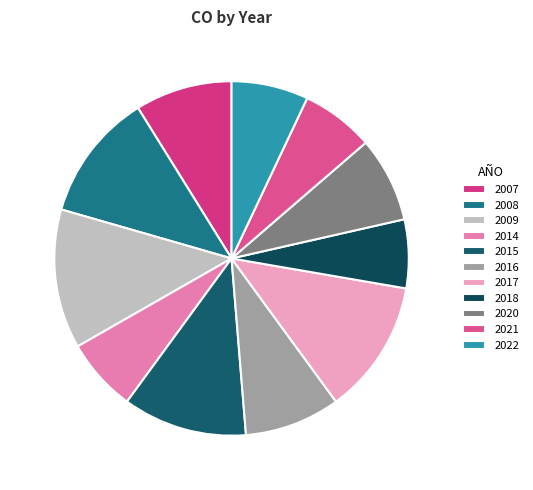

What percentage do 2022 and 2016 together represent?

15.7%